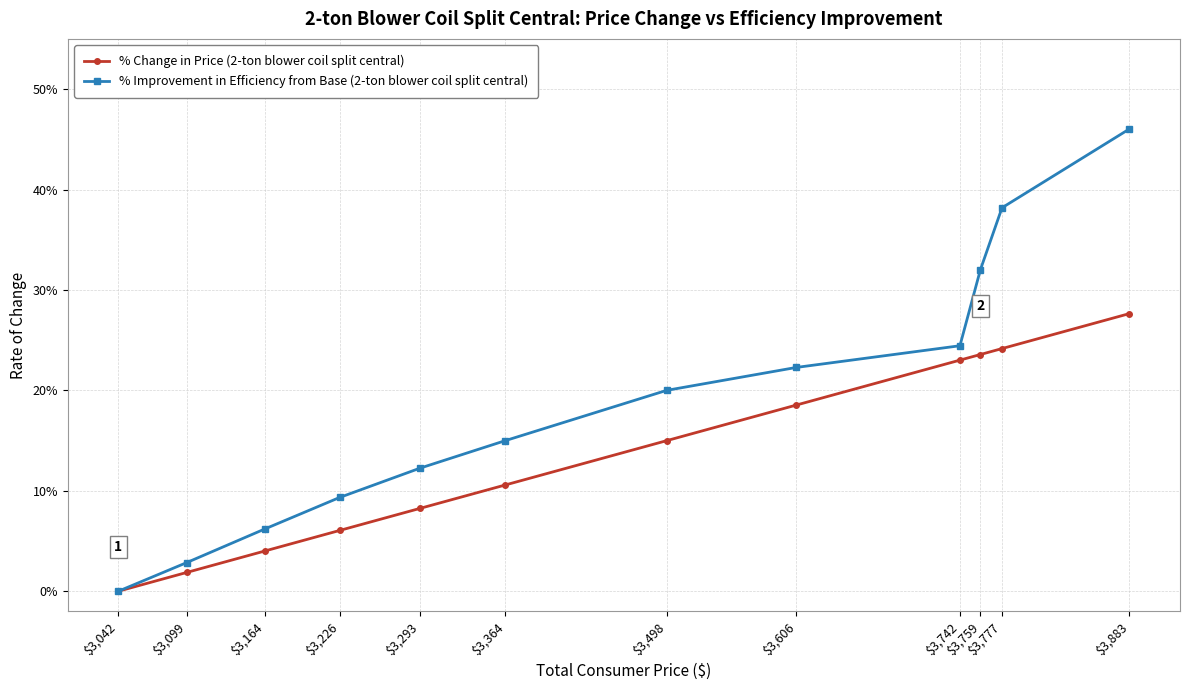

Does the chart have visible grid lines?

Yes